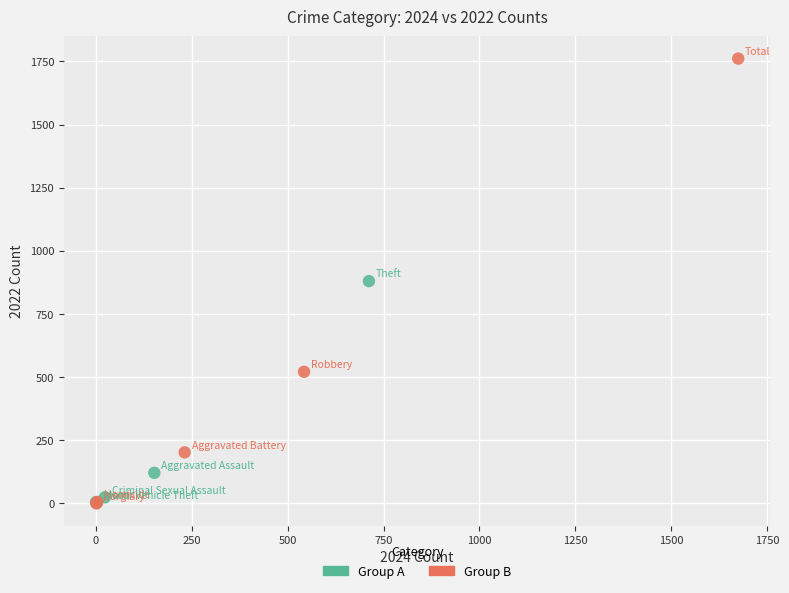

What are all the series names shown in the legend?

Group A, Group B